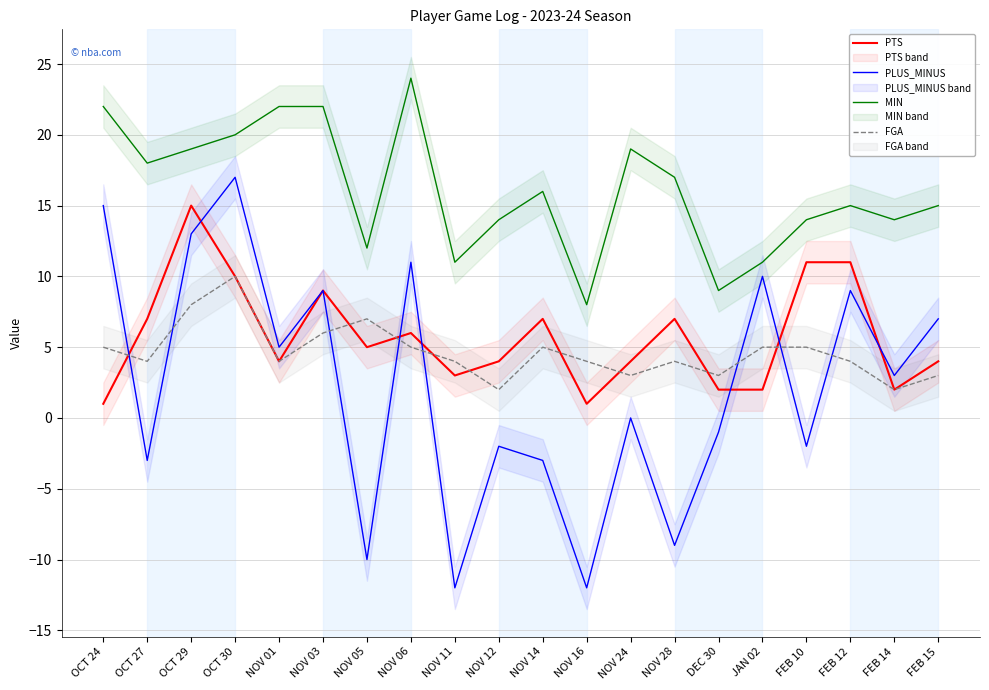

What is the difference between the maximum and minimum values in the PTS series?

14